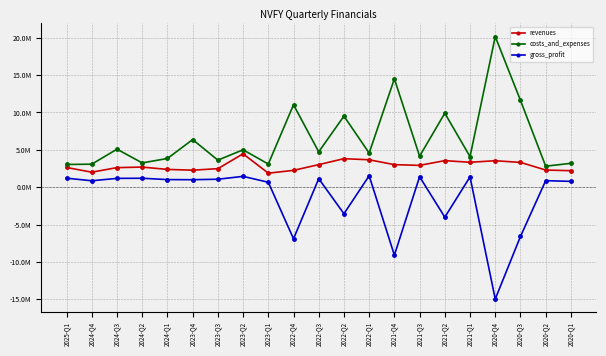

Is this an area chart (filled region under the line)?

No